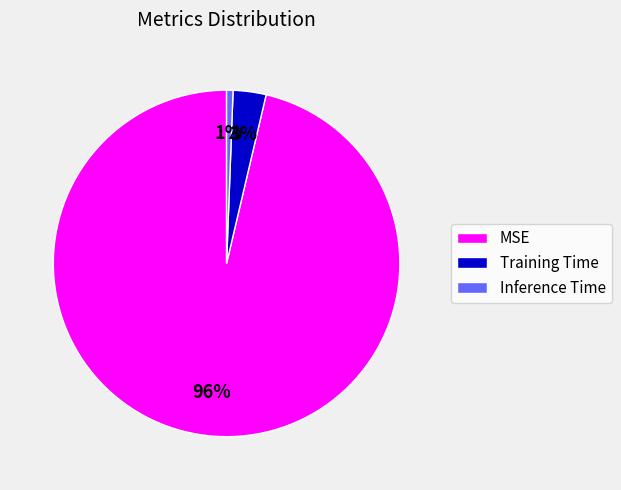

Is the sum of Inference Time and Training Time greater than half?

No